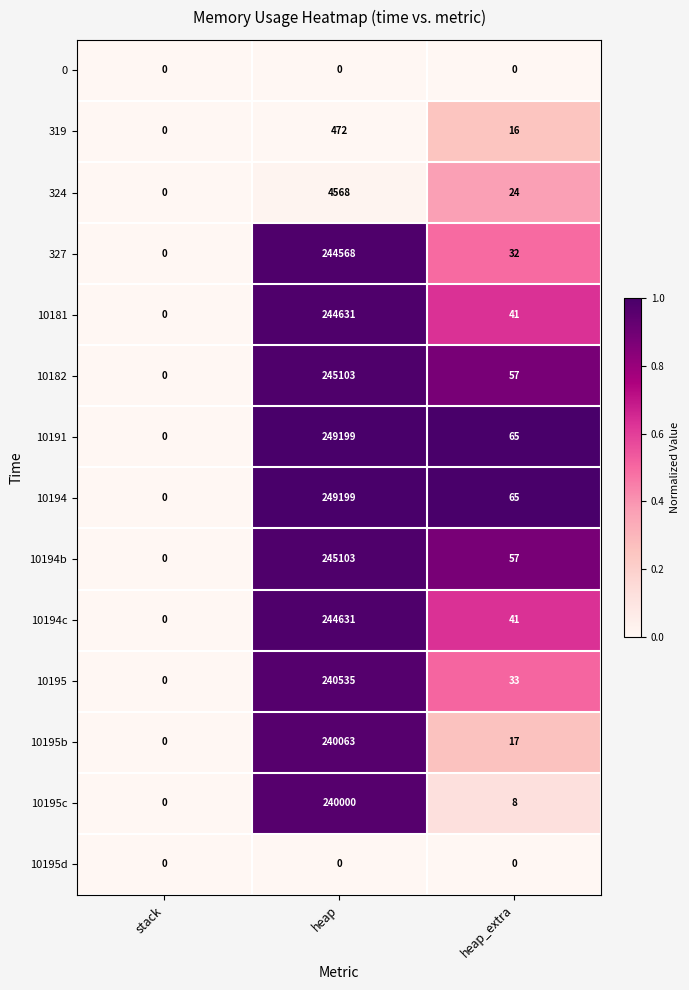

What is the total value across all series at heap_extra?

456